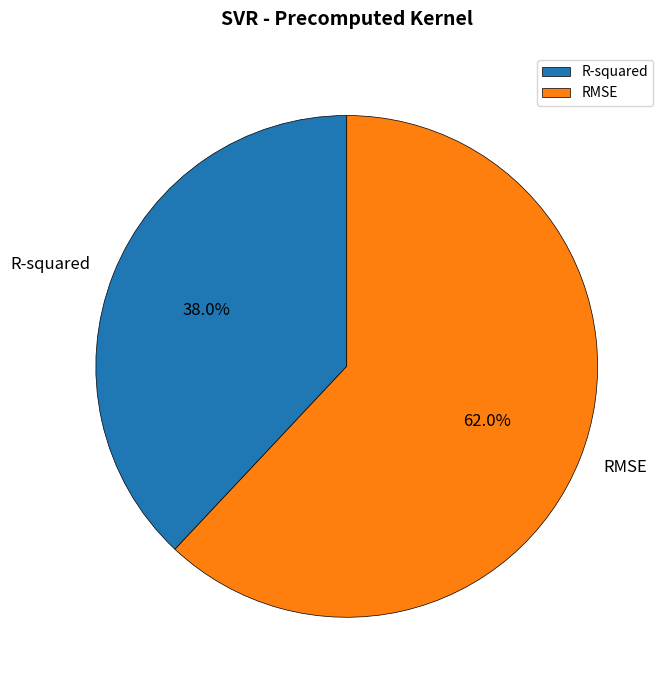

To the nearest percent, what portion does RMSE represent?

62%